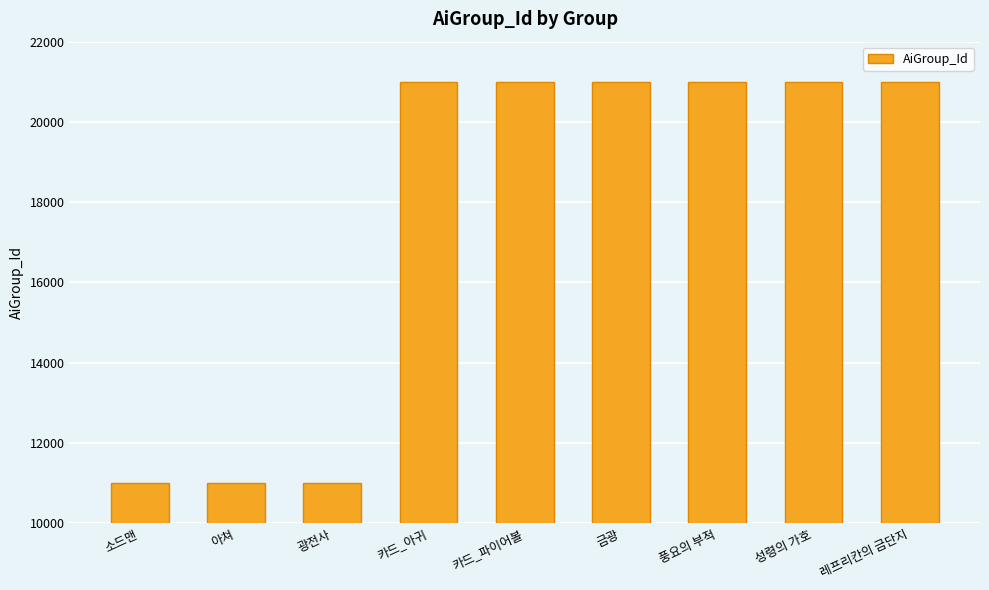

Does the chart contain any negative values?

No